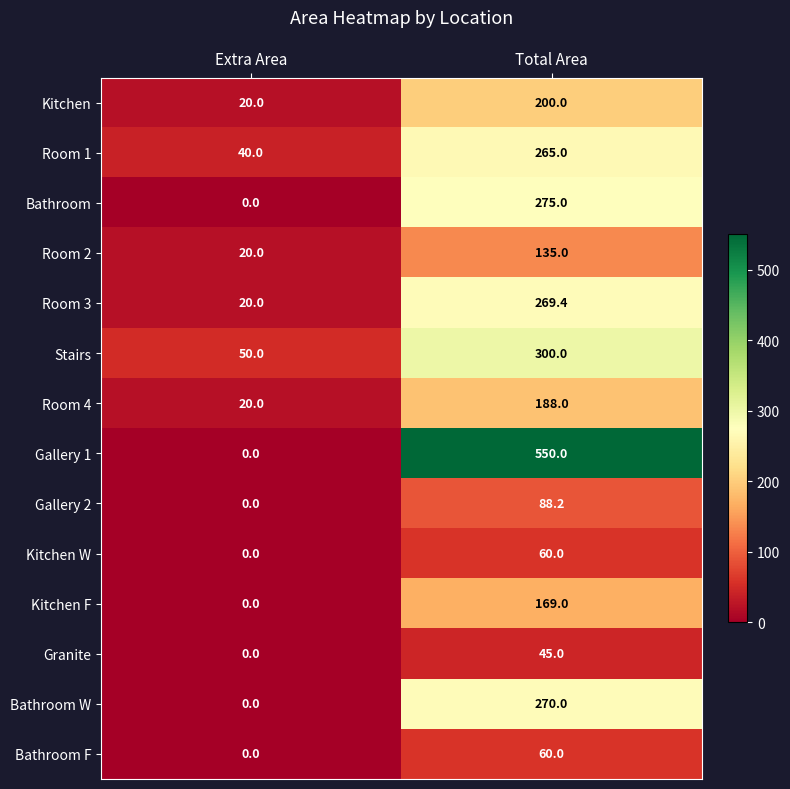

Reading right to left, transcribe all the data shown in this chart.

Kitchen: 200.0	20.0
Room 1: 265.0	40.0
Bathroom: 275.0	0.0
Room 2: 135.0	20.0
Room 3: 269.4	20.0
Stairs: 300.0	50.0
Room 4: 188.0	20.0
Gallery 1: 550.0	0.0
Gallery 2: 88.2	0.0
Kitchen W: 60.0	0.0
Kitchen F: 169.0	0.0
Granite: 45.0	0.0
Bathroom W: 270.0	0.0
Bathroom F: 60.0	0.0